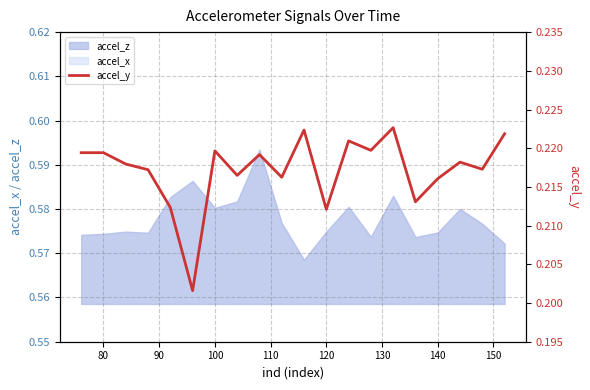

Reading left to right, transcribe all the data shown in this chart.

0.2	0.2	0.2	0.2	0.2	0.2	0.2	0.2	0.2	0.2	0.2	0.2	0.2	0.2	0.2	0.2	0.2	0.2	0.2	0.2